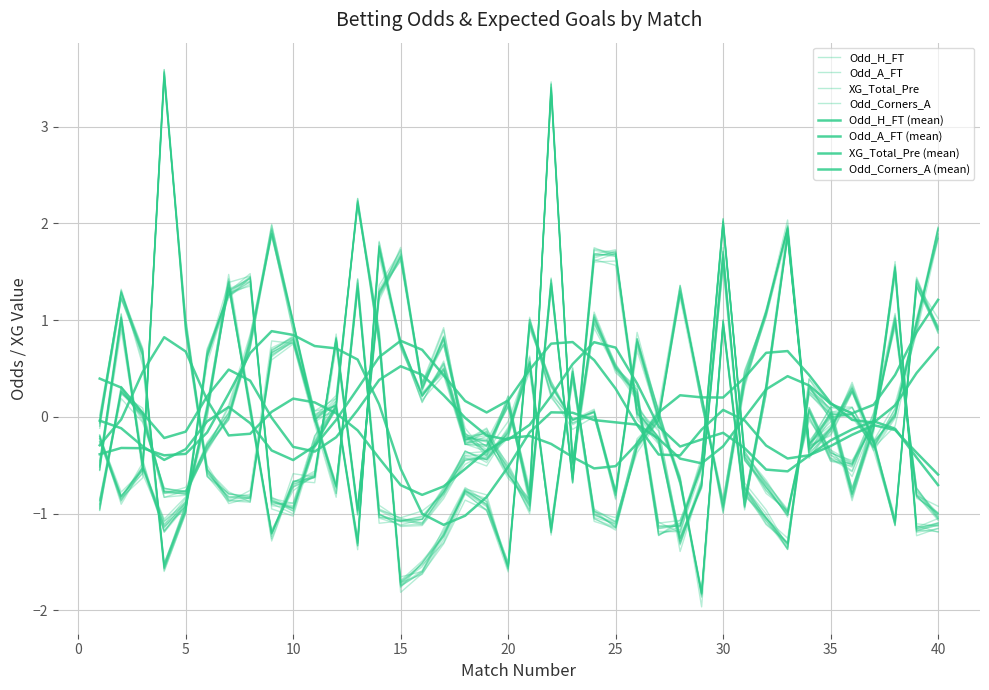

What is the approximate value of XG_Total_Pre at 39?

1.9